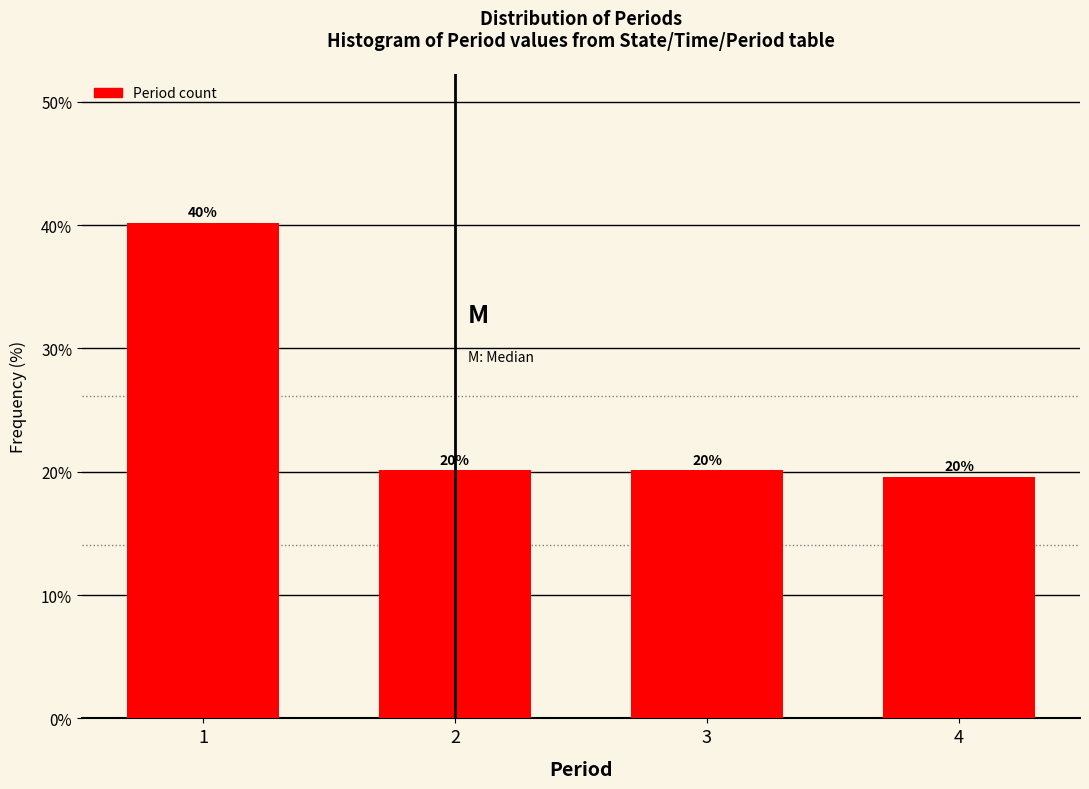

What is the value of the 4th bar from the left?

19.6